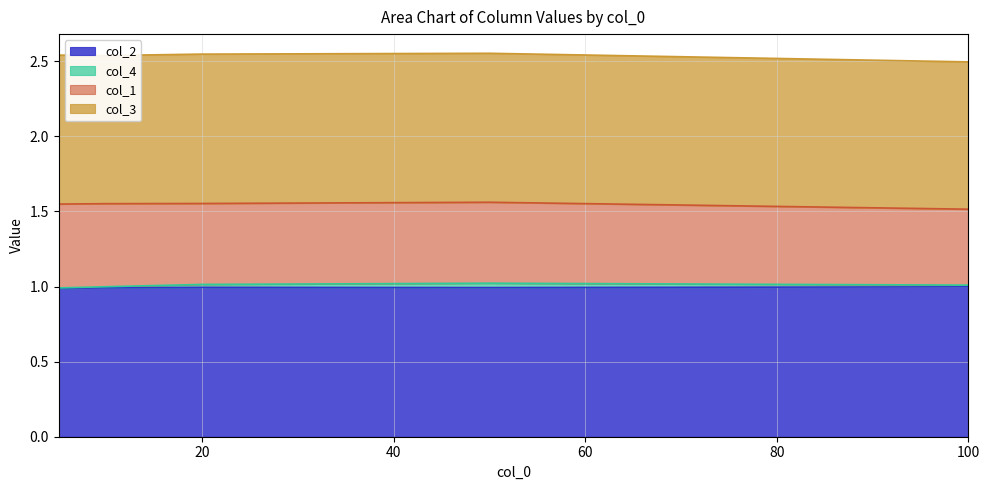

Which series has the largest range (max minus min)?

col_1